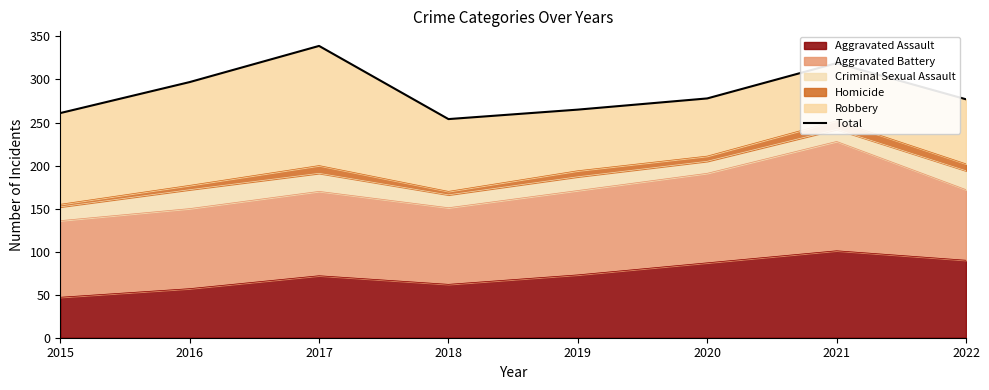

Is it true that the value at 2018 is 448?

False